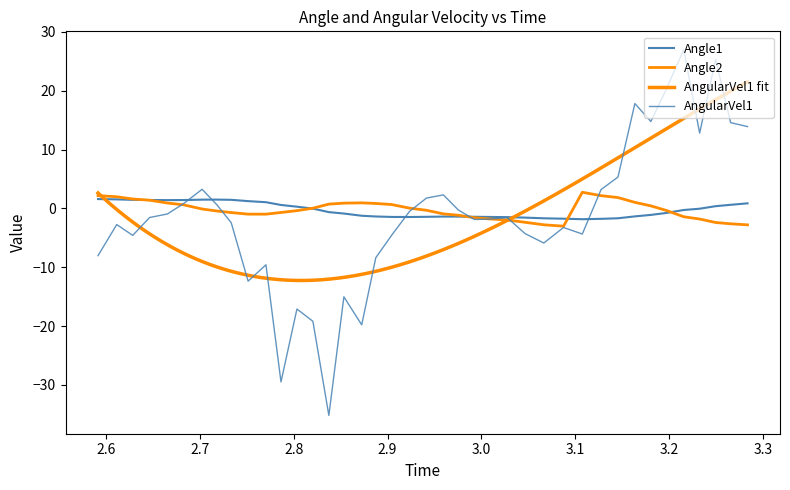

What is the average value of the AngularVel1 series?

-1.3